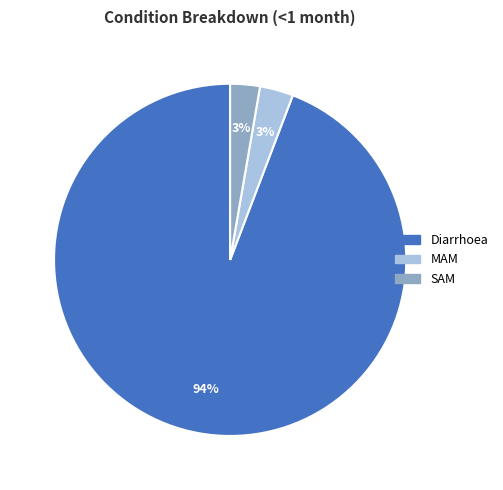

Do Diarrhoea and SAM together represent more than half of the pie?

Yes